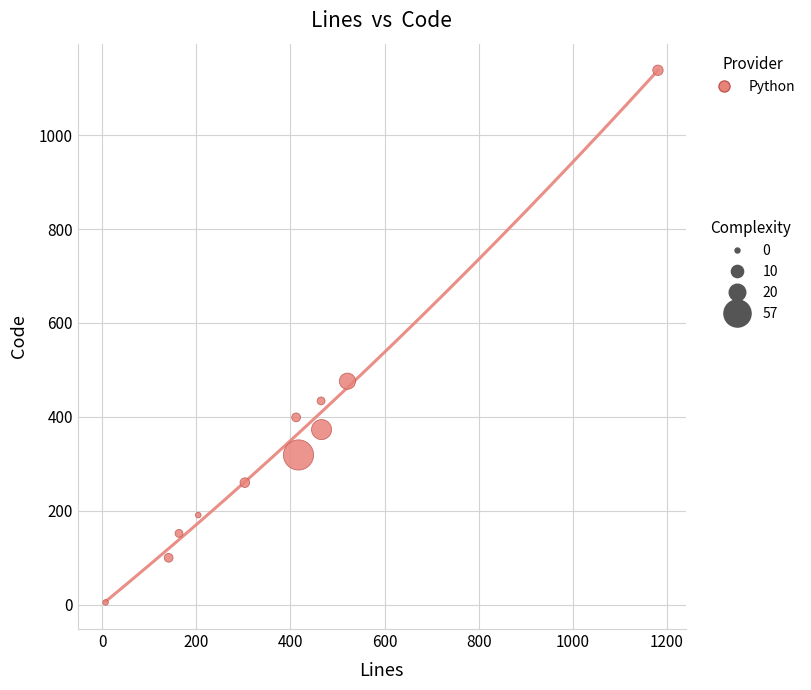

What Y value in the scatter plot is closest to 571?

476